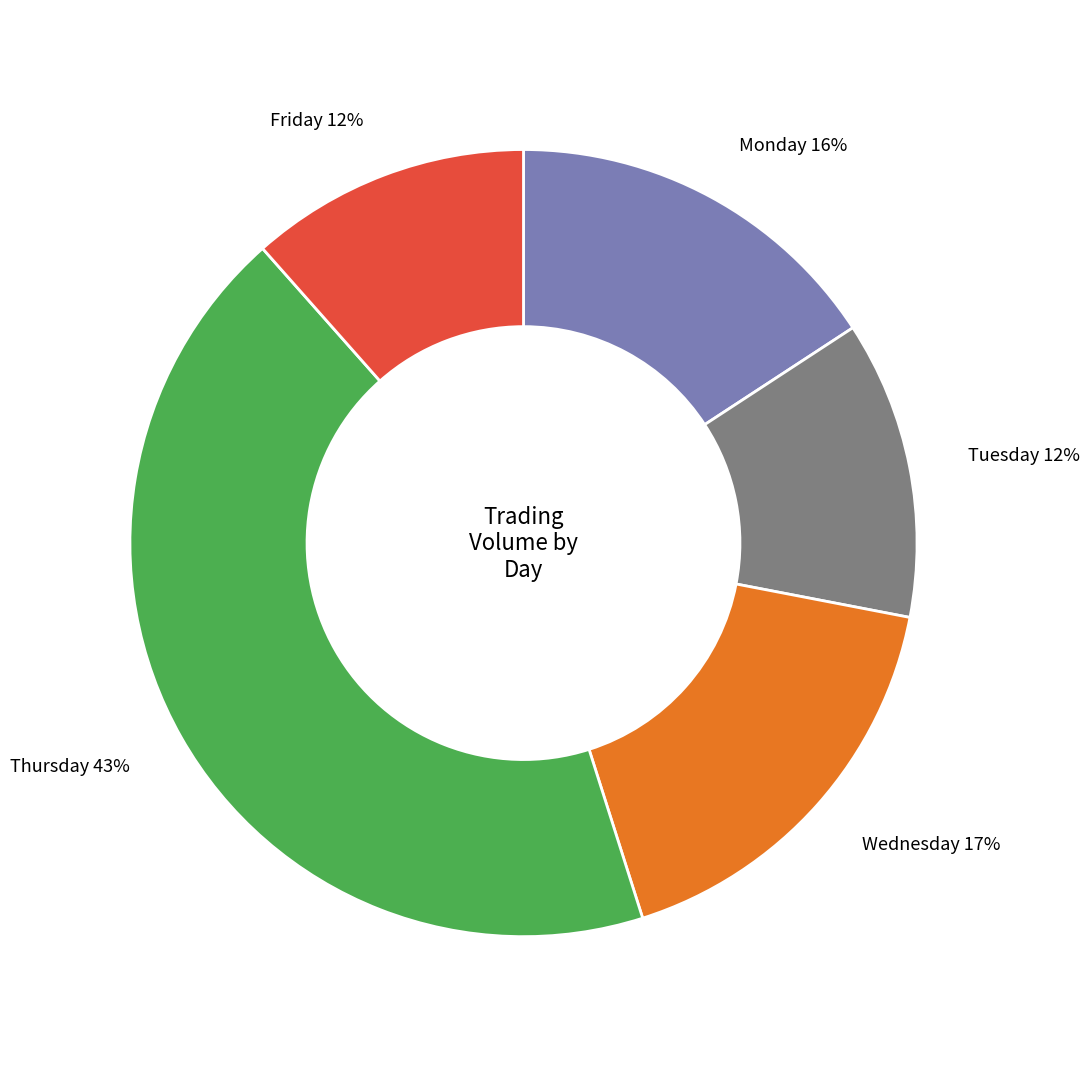

Count the number of slices in the pie.

5